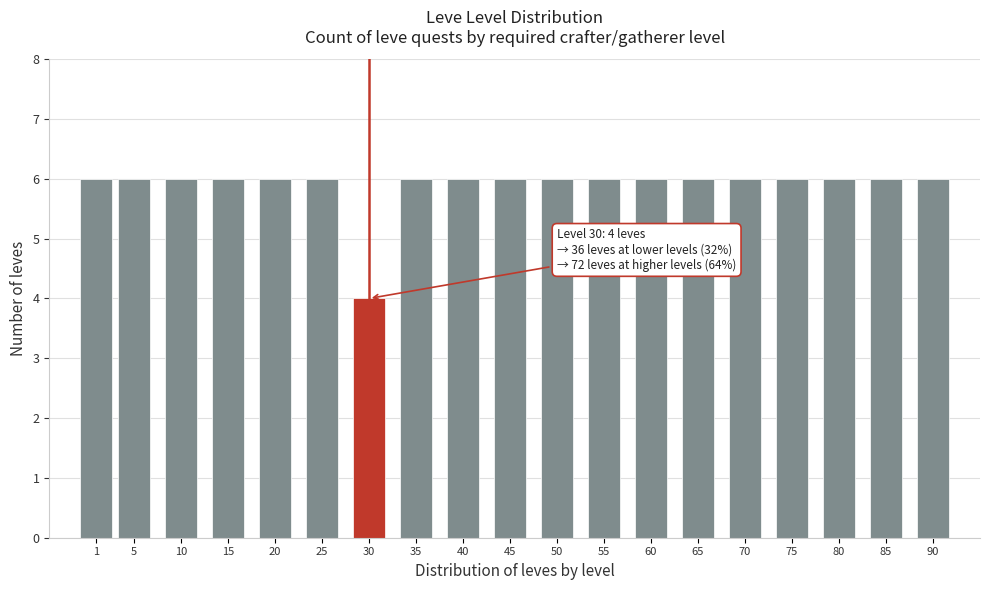

Reading left to right, extract all data points from this chart.

1=6	5=6	10=6	15=6	20=6	25=6	30=4	35=6	40=6	45=6	50=6	55=6	60=6	65=6	70=6	75=6	80=6	85=6	90=6